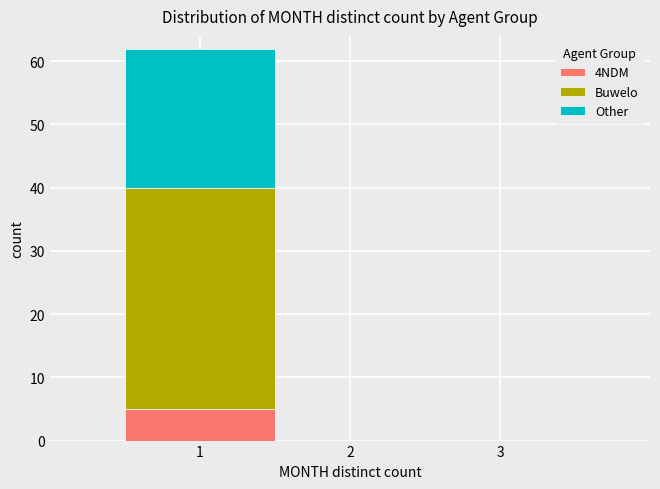

What is the total height of the stacked bar covering 0.5 to 1.5 on the x-axis? The values are not printed on the chart, so give them approximately, as read against the axis.

62